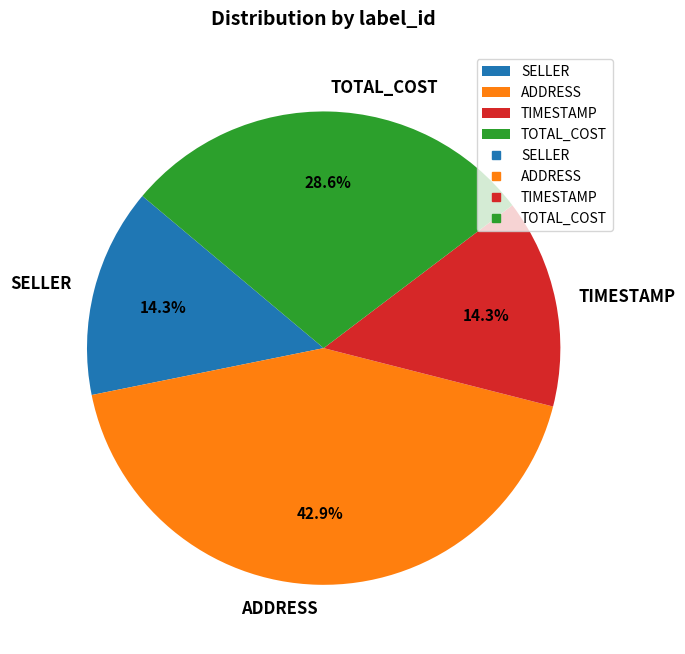

To the nearest percent, what is the combined percentage of TIMESTAMP and SELLER?

29%